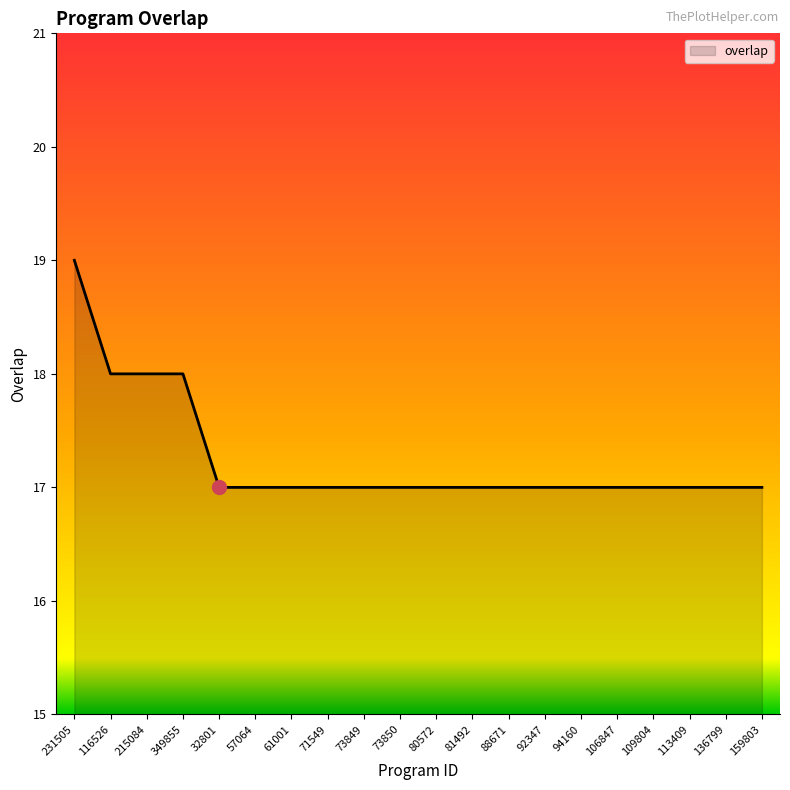

What is the maximum value shown in the chart?

19